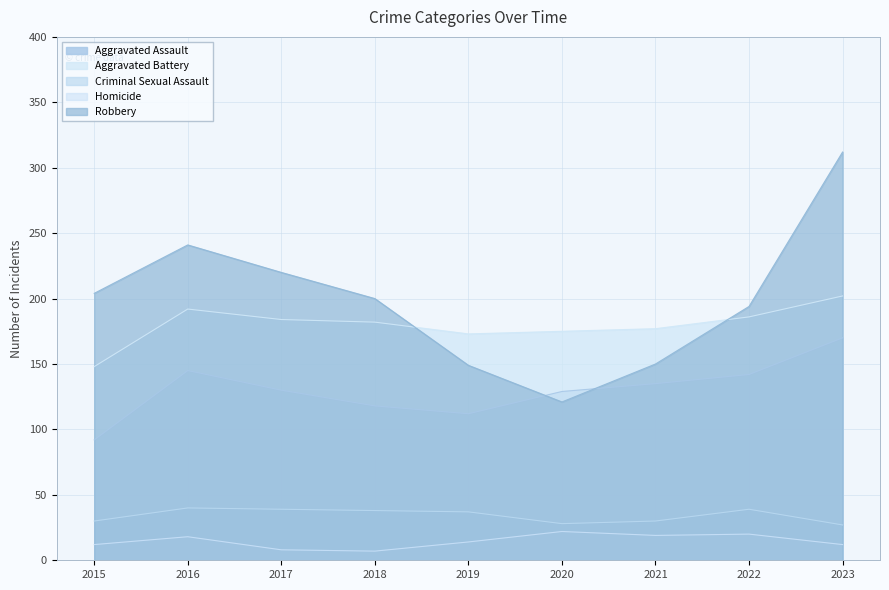

The value of Aggravated Battery at 2021 is 177. True or false?

True